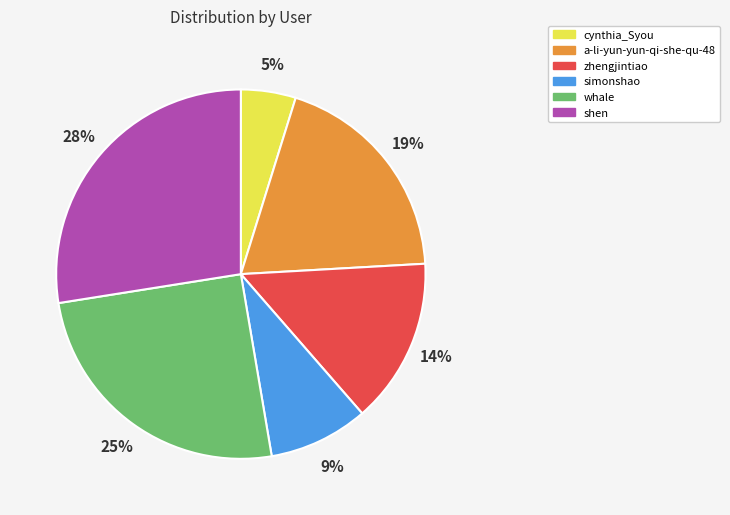

Count the number of slices in the pie.

6